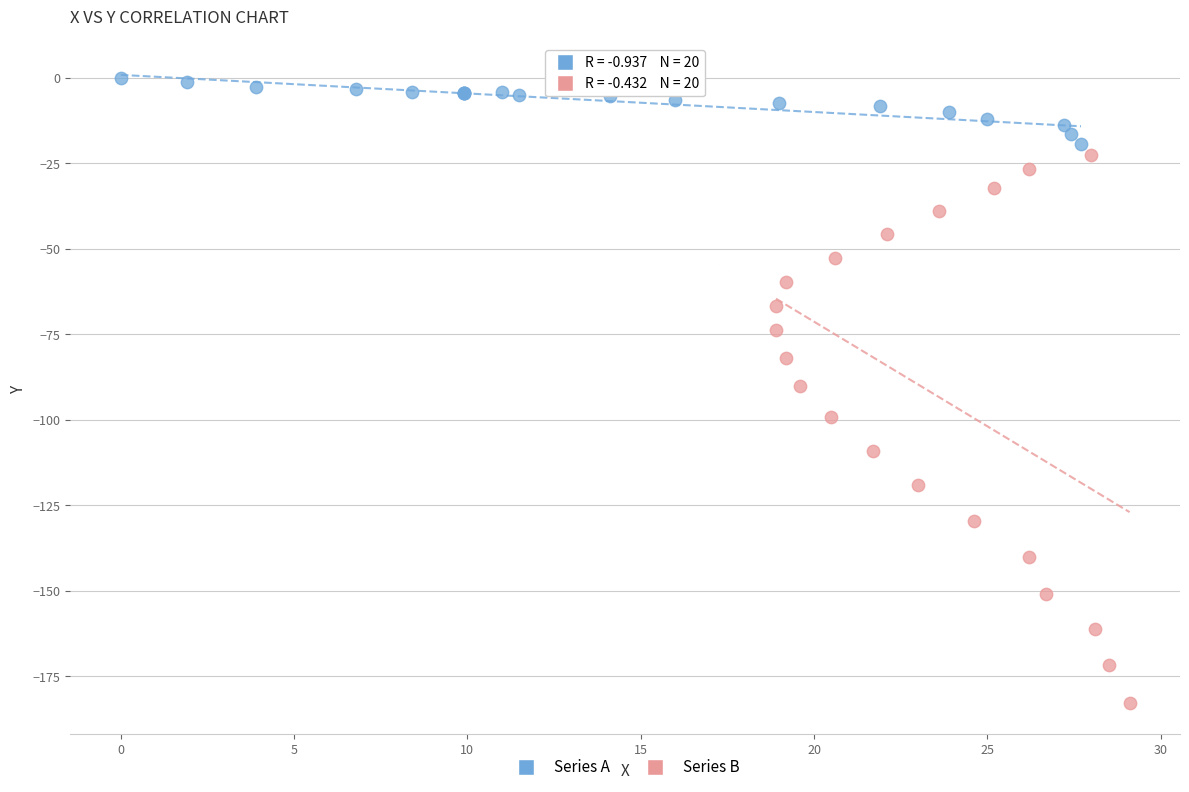

Which series reaches the maximum Y coordinate?

Series A